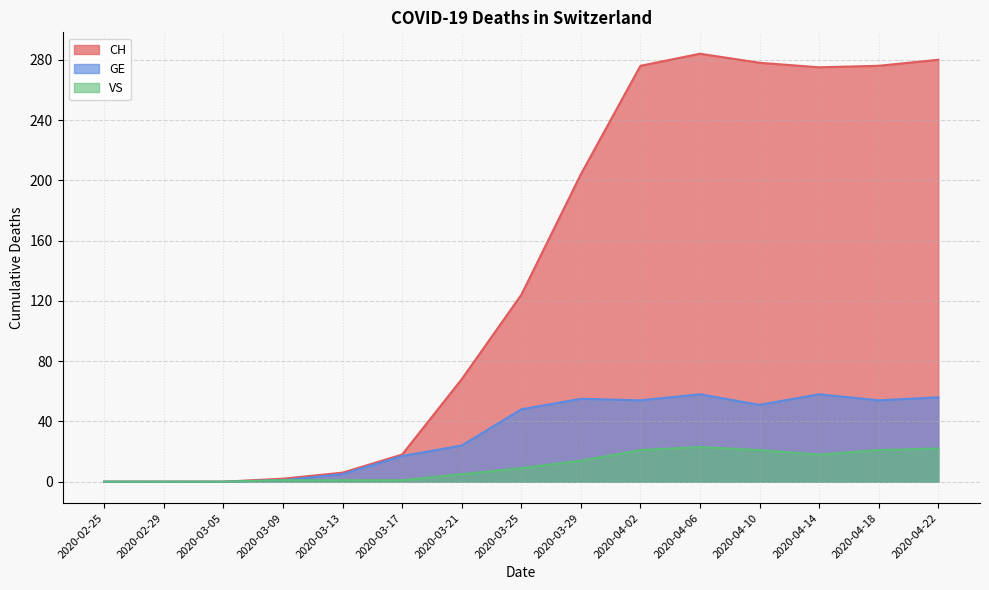

List the labels in order of VS value, smallest first.

2020-02-25, 2020-02-29, 2020-03-05, 2020-03-09, 2020-03-13, 2020-03-17, 2020-03-21, 2020-03-25, 2020-03-29, 2020-04-14, 2020-04-02, 2020-04-10, 2020-04-18, 2020-04-22, 2020-04-06